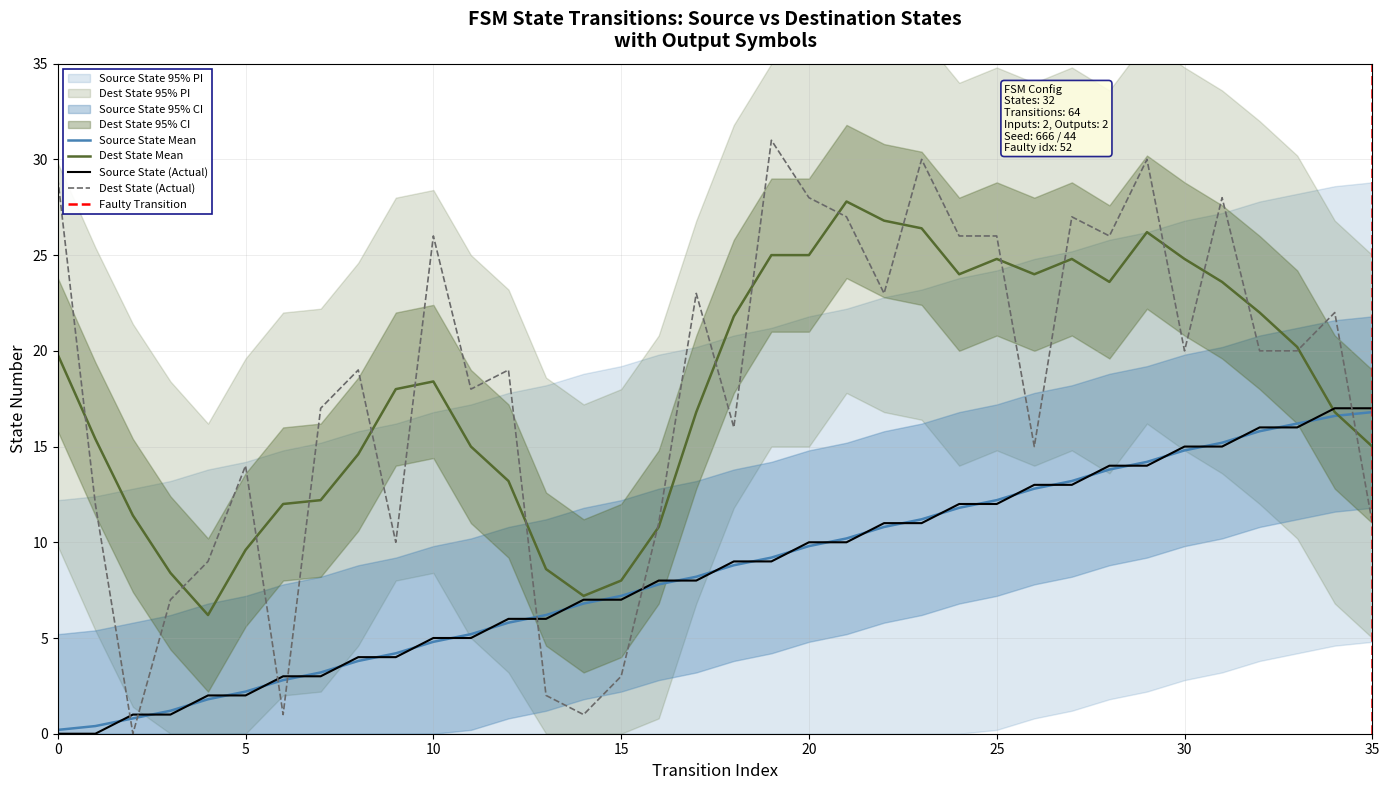

What is the label of the 8th point from the left?

7